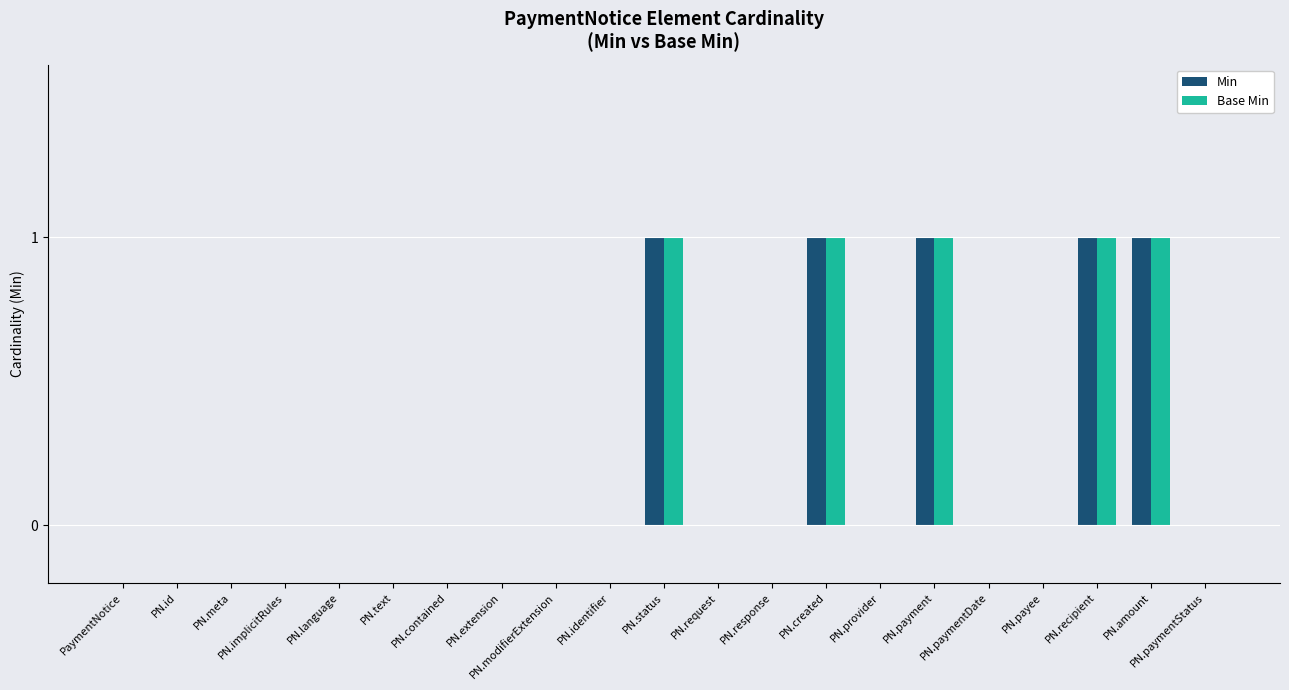

What is the sum of all Min values?

5